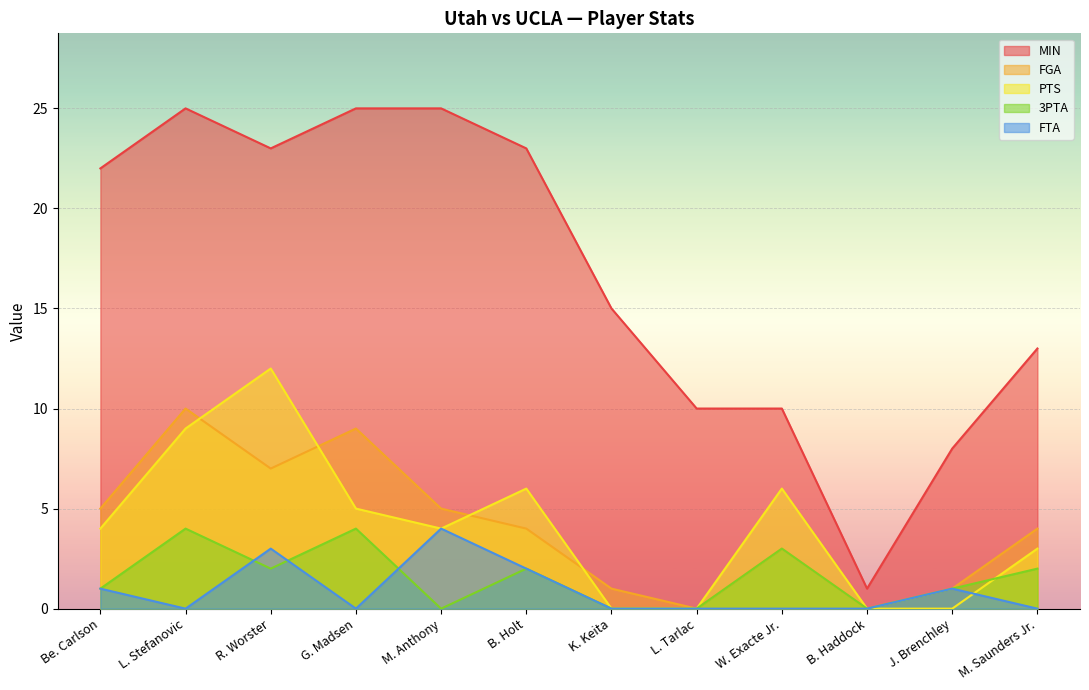

How many FGA values are between 1 and 7?

8